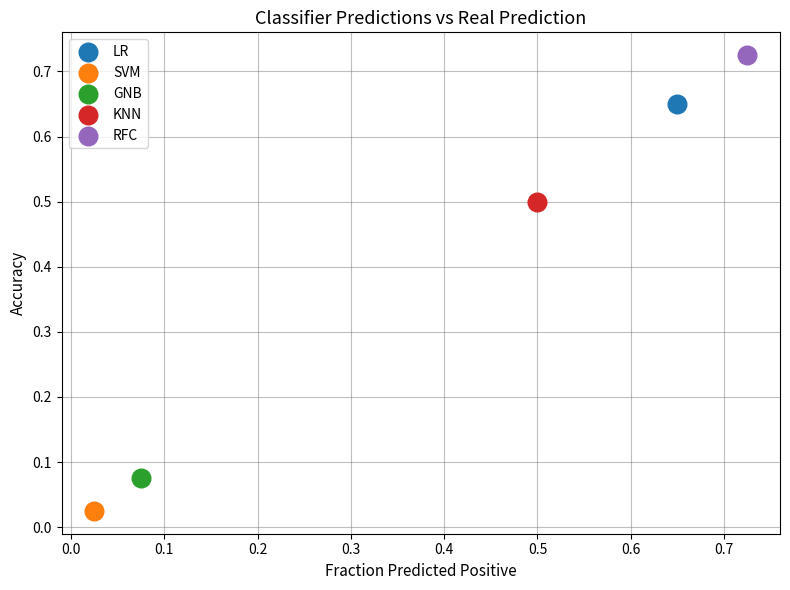

What are all the series names shown in the legend?

LR, SVM, GNB, KNN, RFC